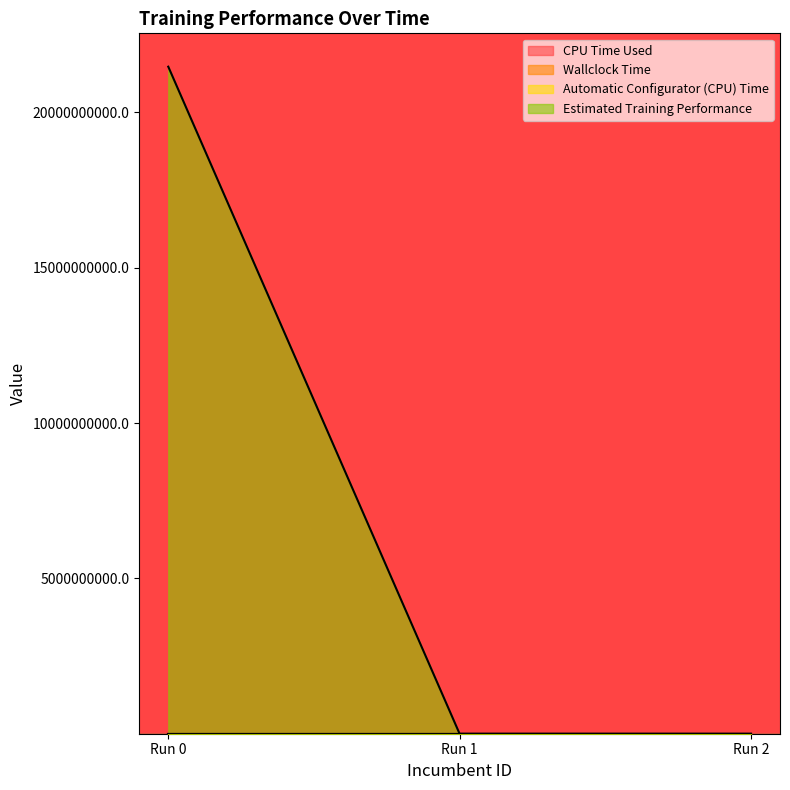

What is the difference between the maximum and minimum values in the CPU Time Used series?

102.7